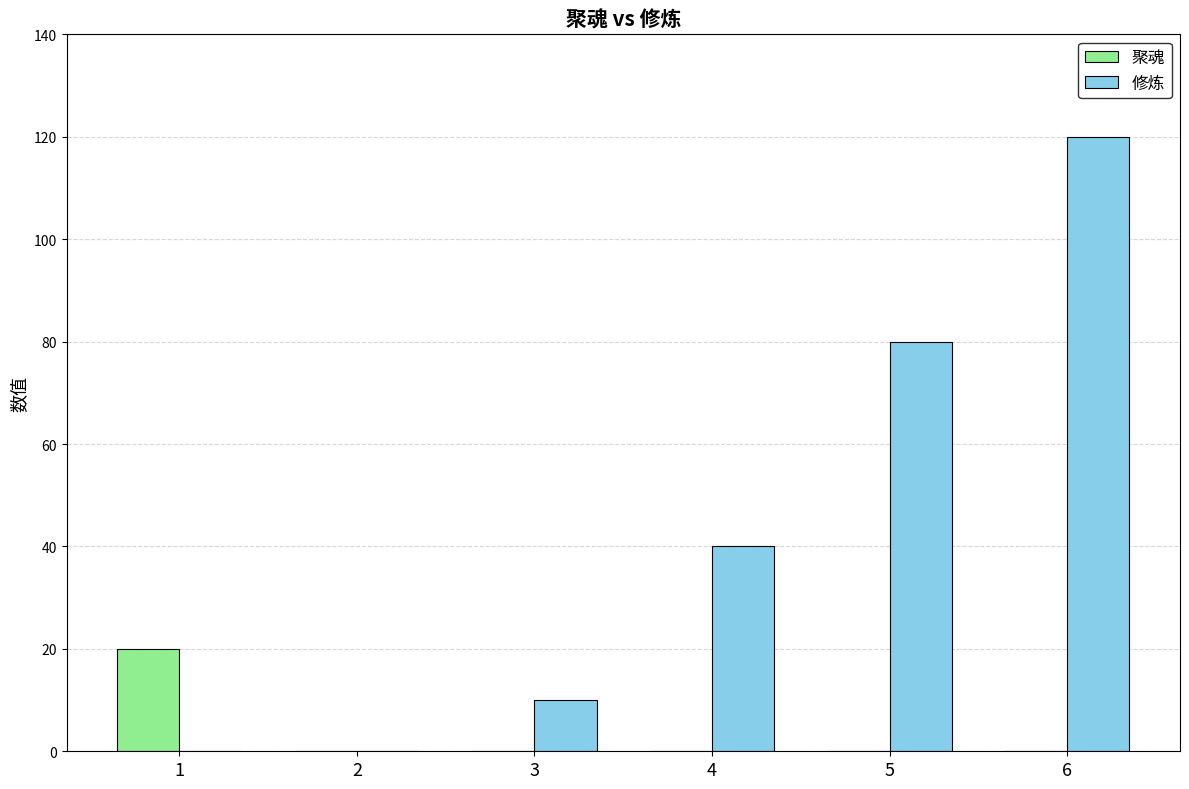

What is the total value across all series at 5?

80